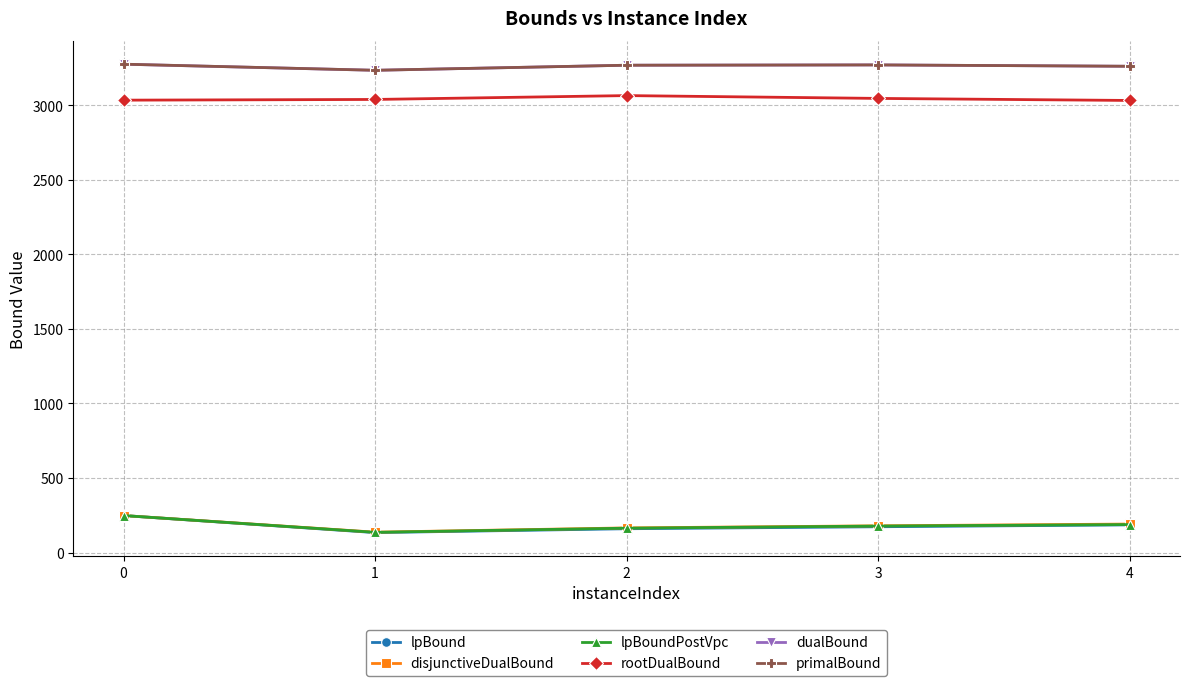

What is the difference between the disjunctiveDualBound values at 2 and 0?

82.9